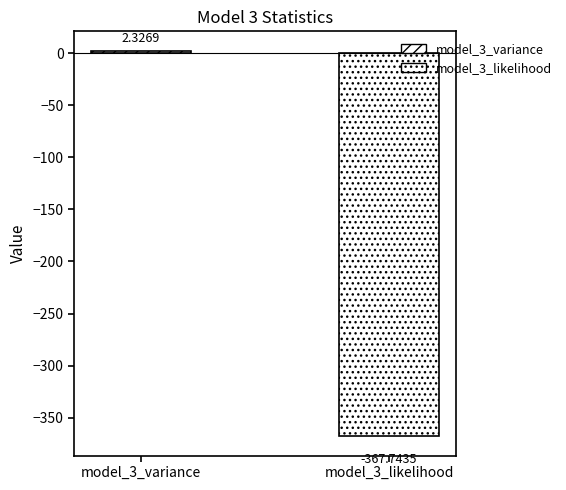

Are the bars grouped side by side (vs. stacked)?

No